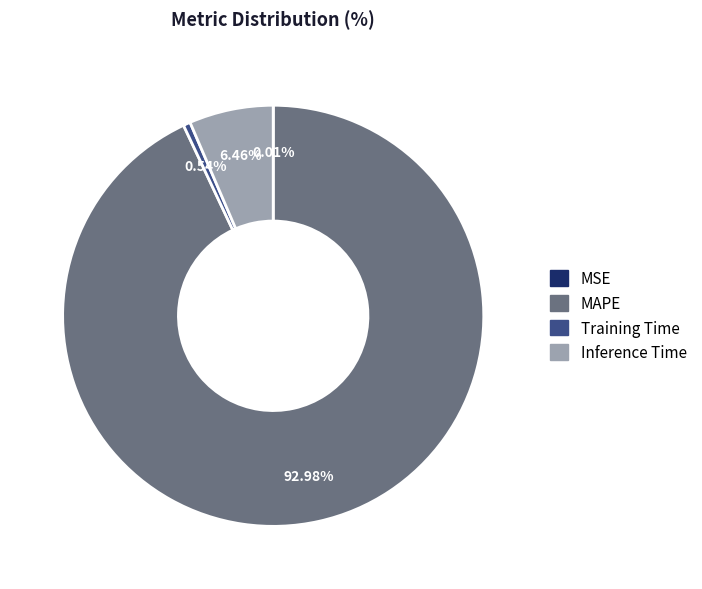

What is the largest slice in the pie chart?

MAPE